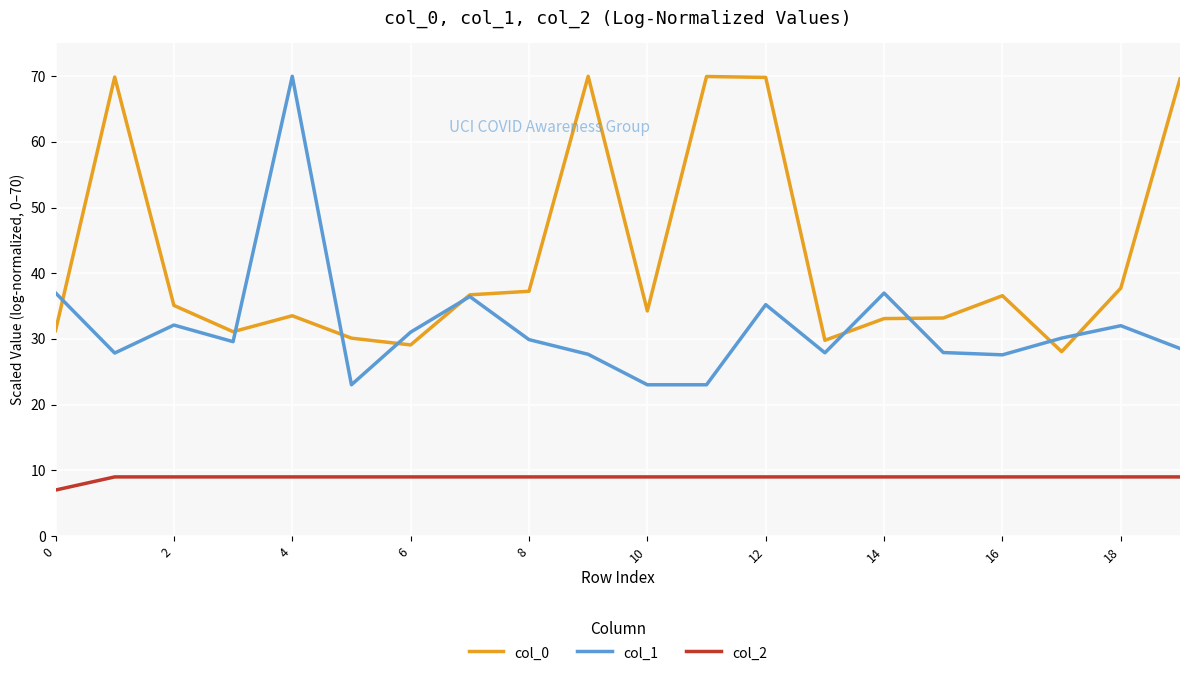

Which series has the widest spread of values?

col_1